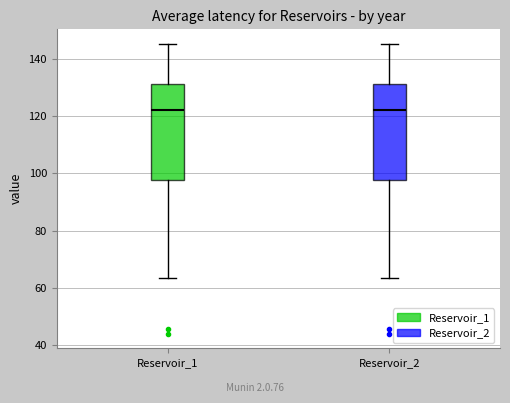

Where does the upper whisker of the box for Reservoir_2 end on the y-axis? The values are not printed on the chart, so give them approximately, as read against the axis.

146